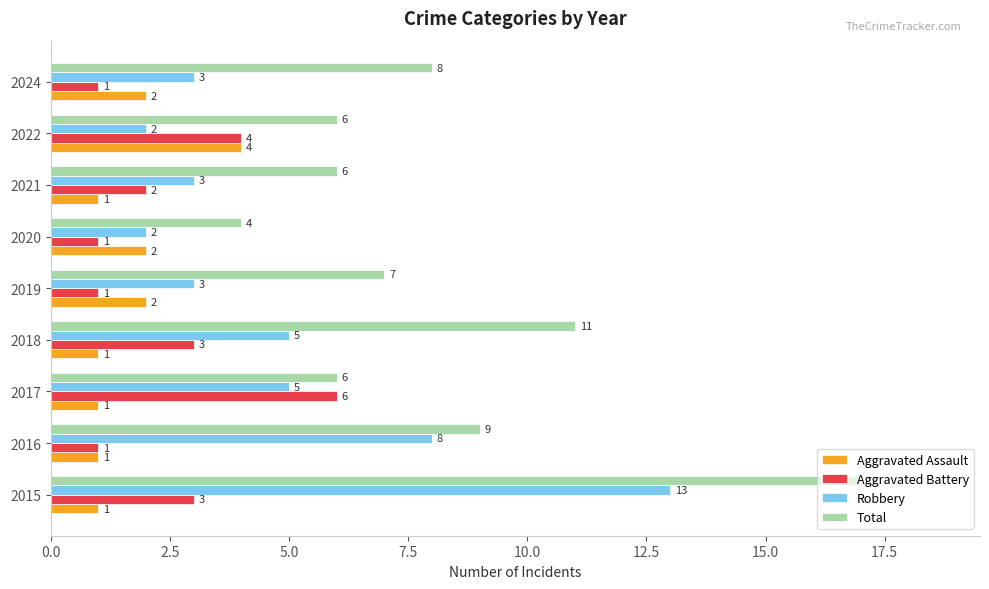

True or false: Aggravated Battery has a value of 5 at 2015.

False